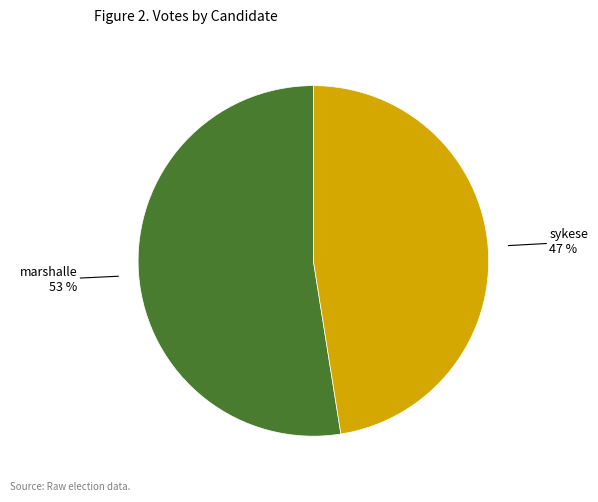

Is there any slice that represents more than half of the pie?

Yes